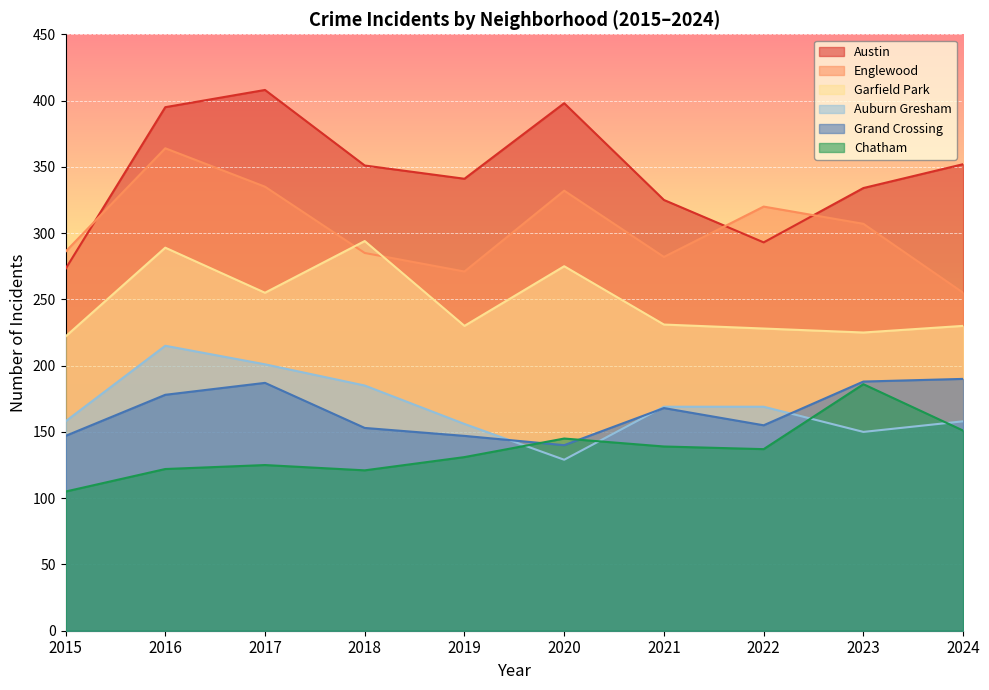

At which label does Grand Crossing reach its minimum?

2020